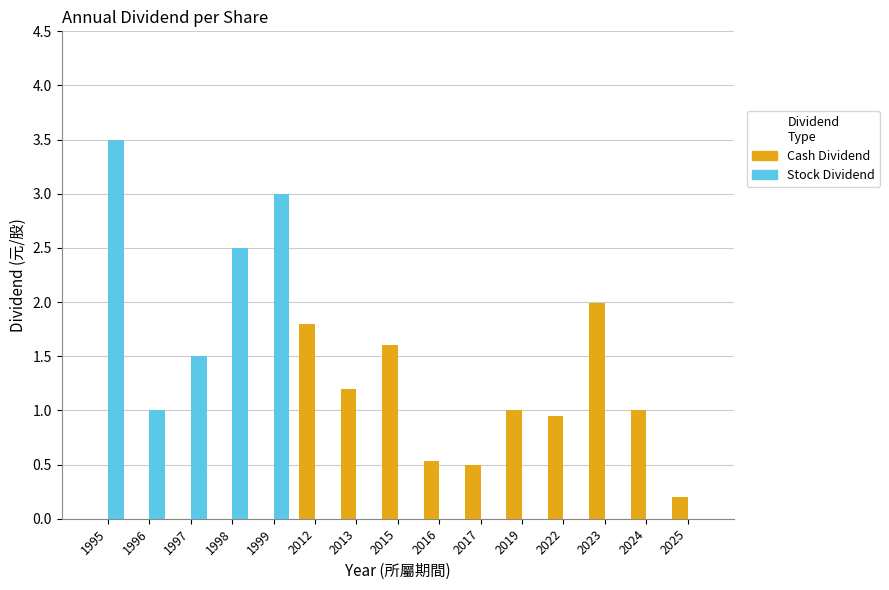

How many categories are shown in the chart?

15